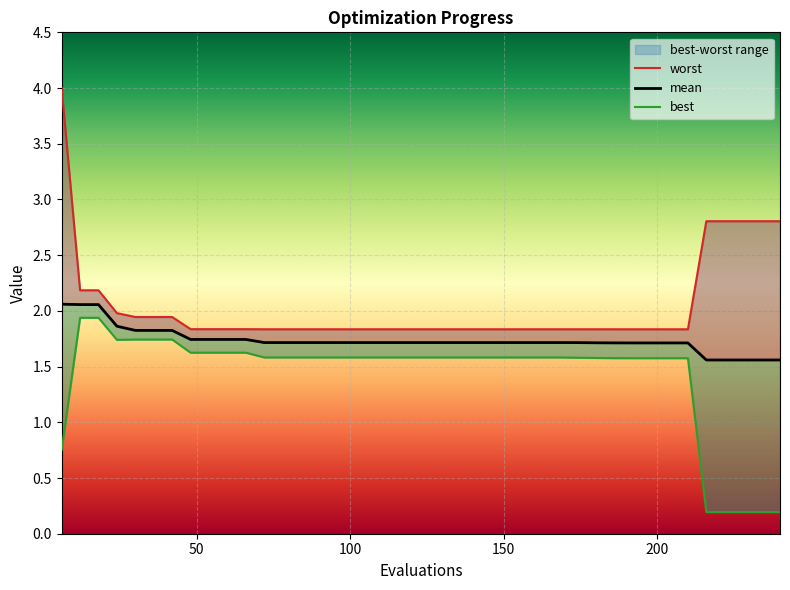

How many data points does each series have?

40